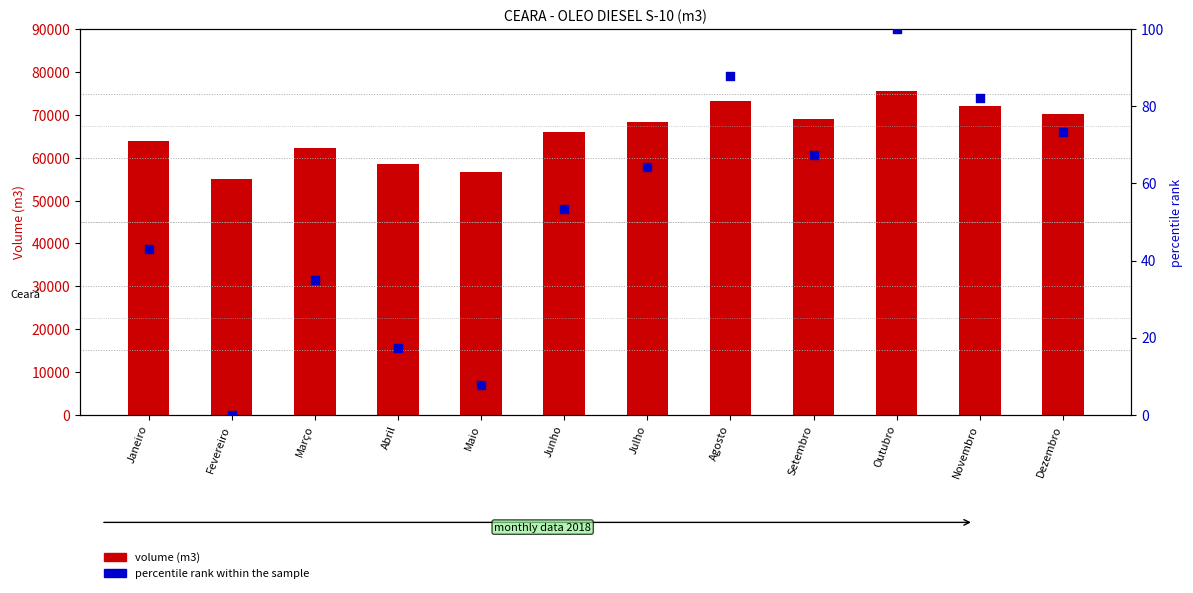

Which has a higher value, Maio or Abril?

Abril